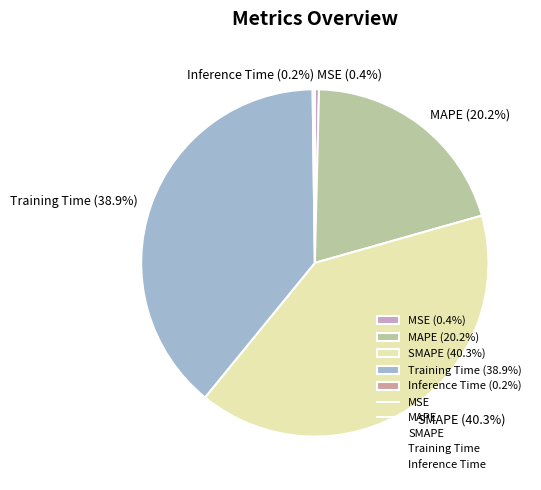

Does SMAPE account for over 50% of the chart?

No